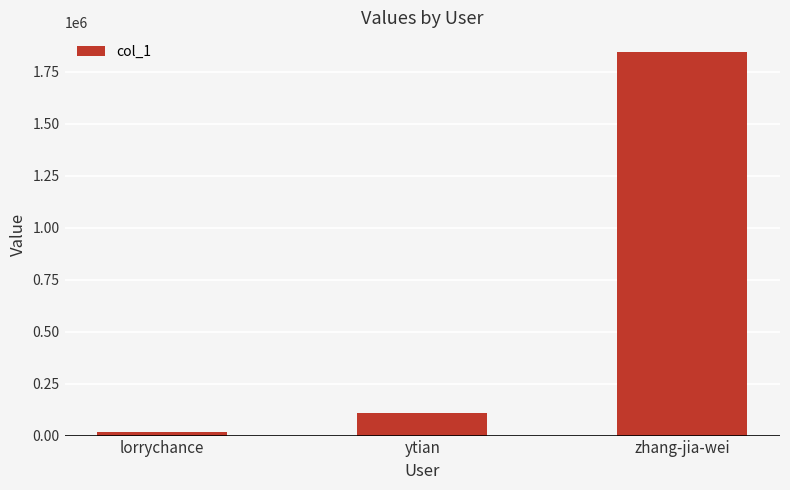

Rank the categories by value from lowest to highest.

lorrychance, ytian, zhang-jia-wei